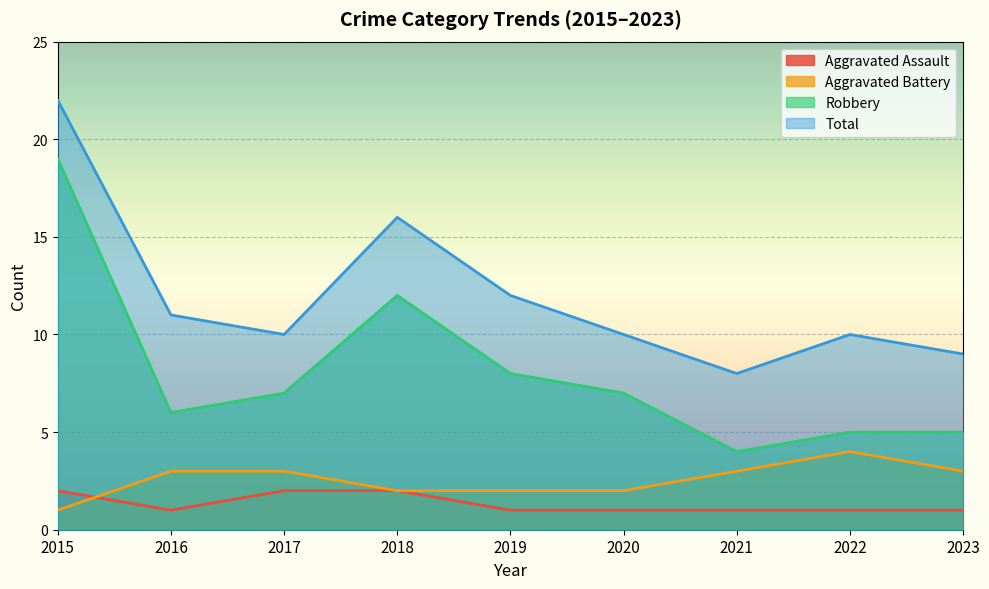

At which label does Robbery first exceed 7?

2015